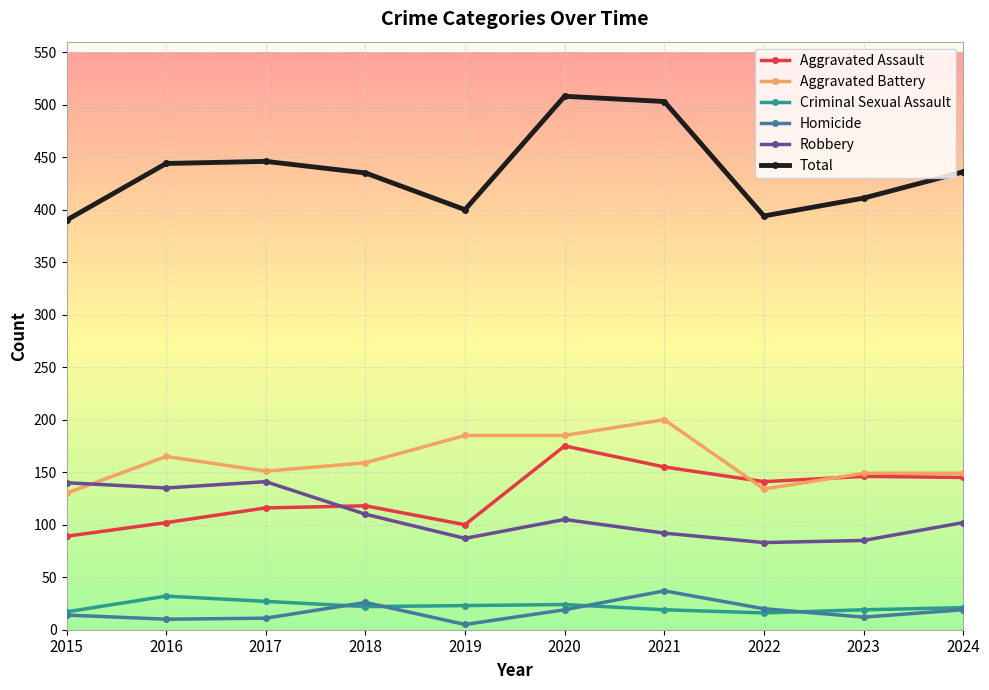

True or false: Aggravated Assault has a value of 169 at 2018.

False